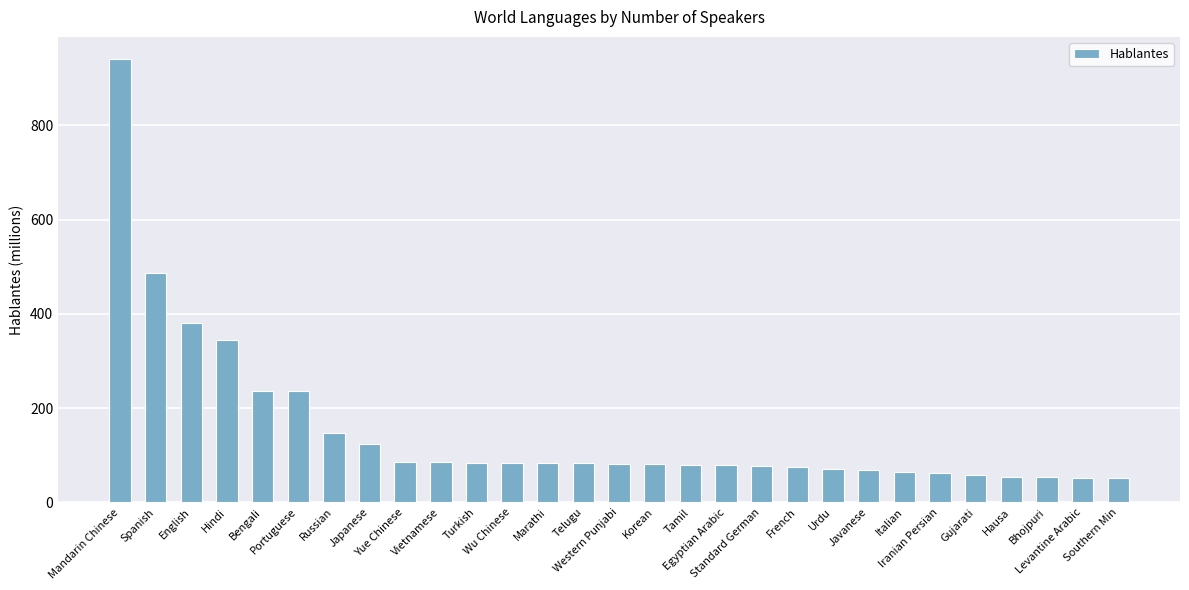

How many bars are there in total?

29